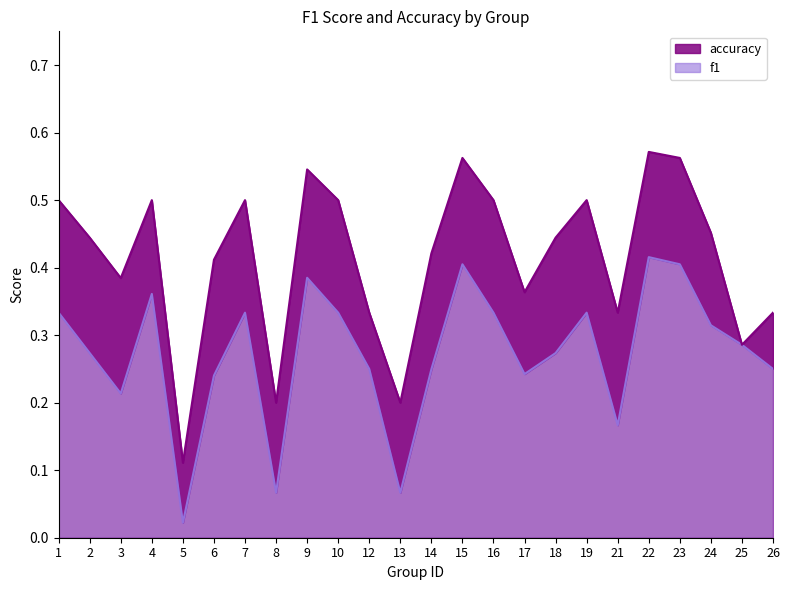

How many lines are shown in the chart?

2